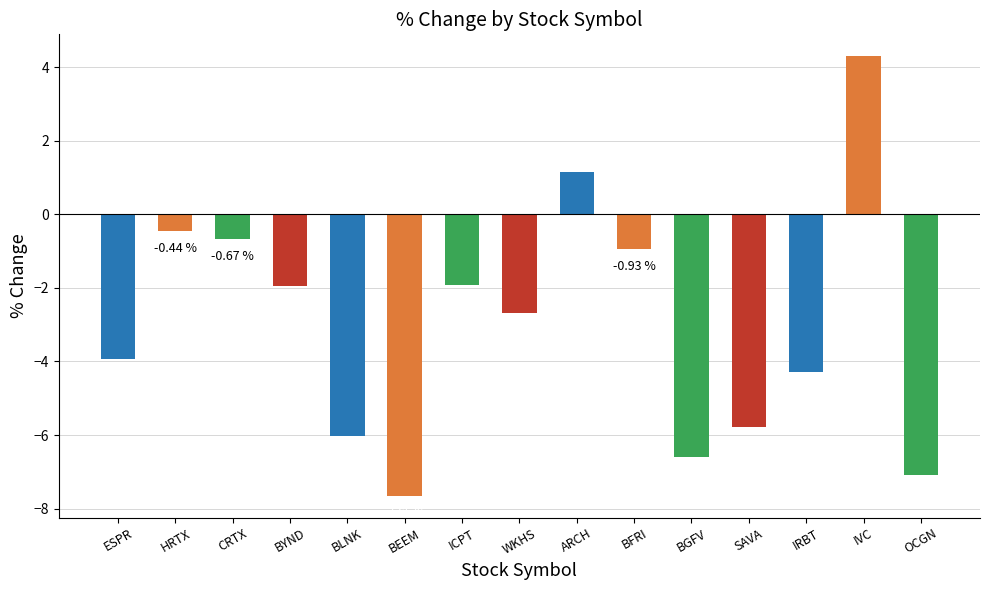

How many bars are there in total?

15